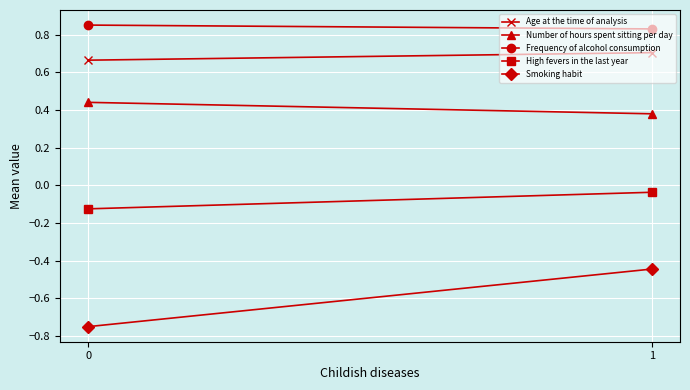

What are all the series names shown in the legend?

Age at the time of analysis, Number of hours spent sitting per day, Frequency of alcohol consumption, High fevers in the last year, Smoking habit